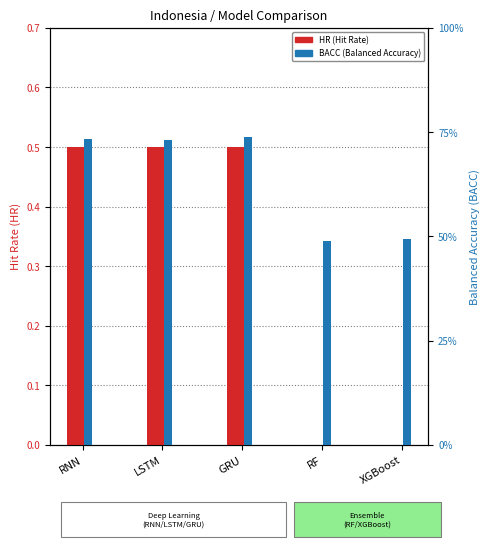

How many bars are there in each group?

2